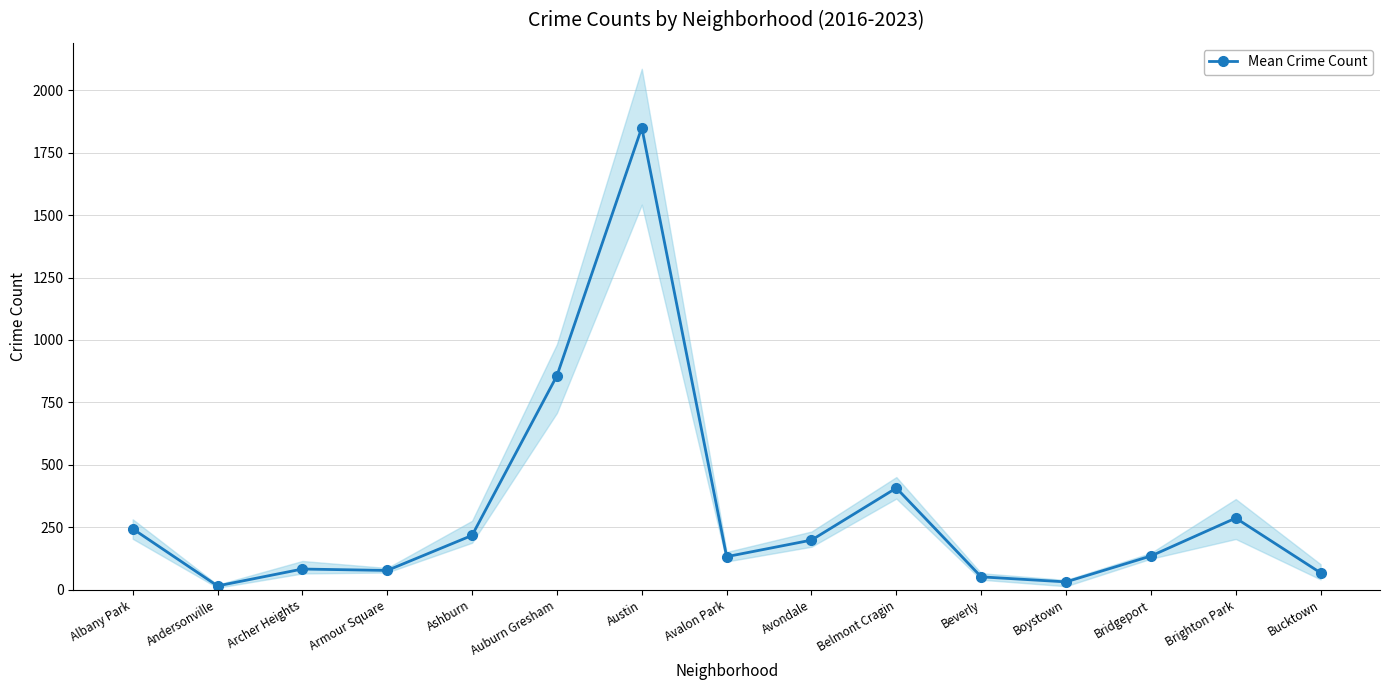

Is this an area chart (filled region under the line)?

No